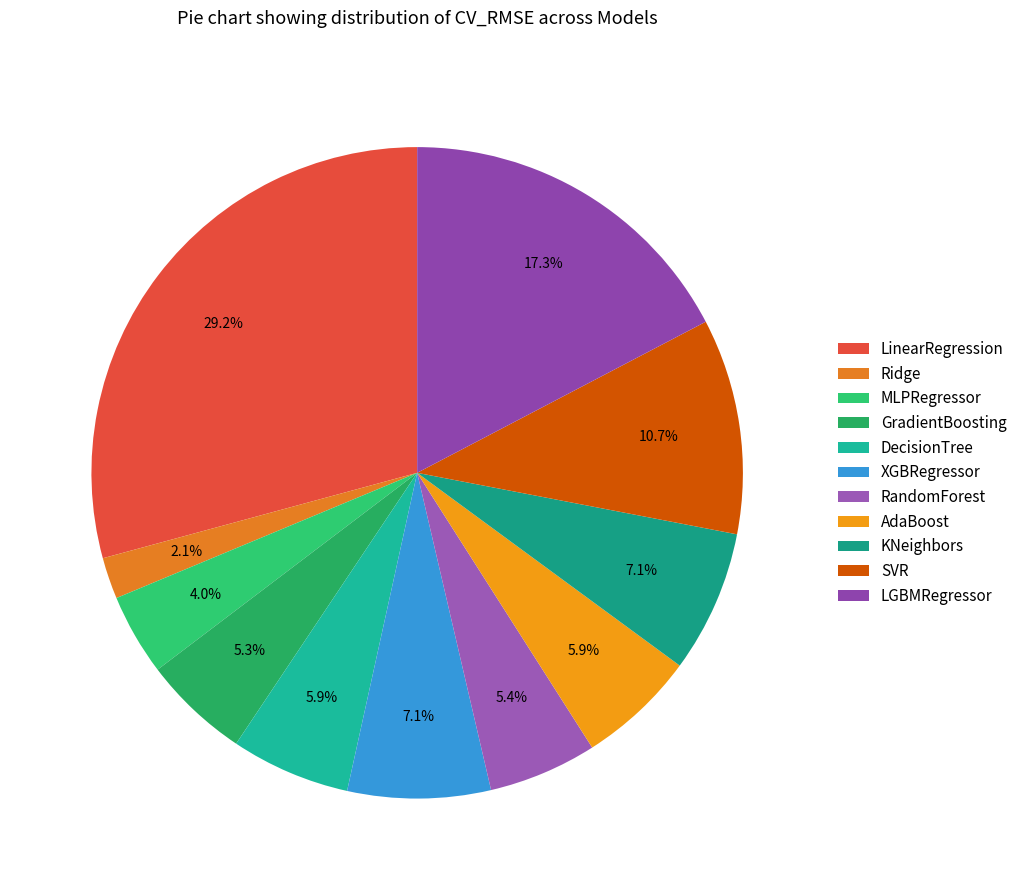

How many segments does this pie chart have?

11